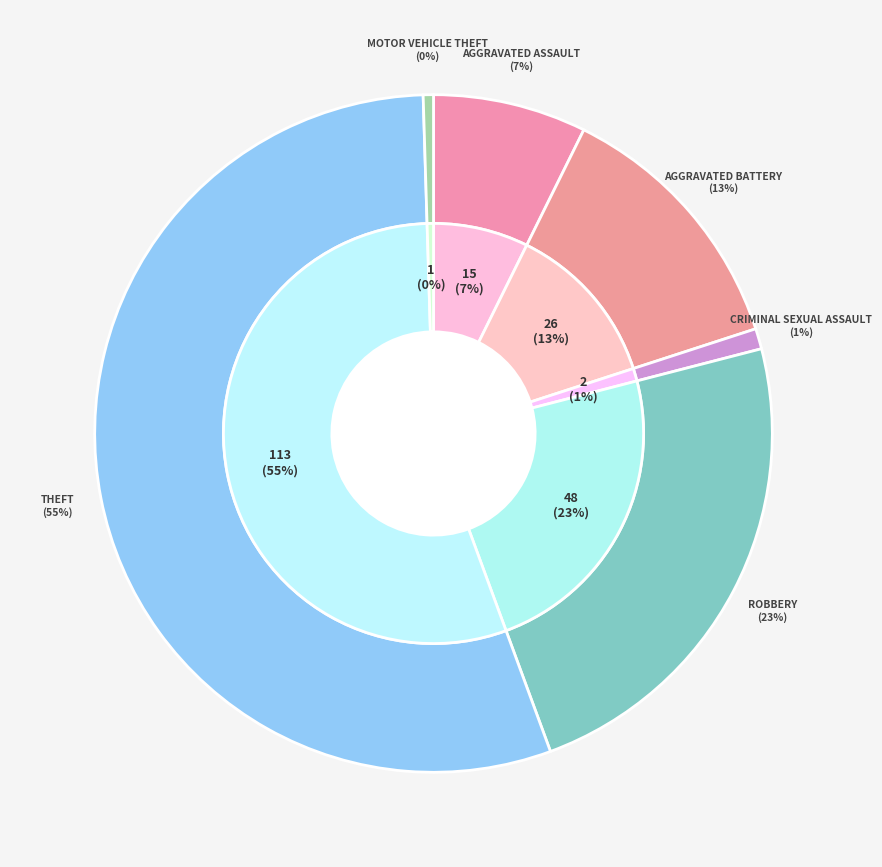

Is it true that Robbery is 38% of the pie?

False